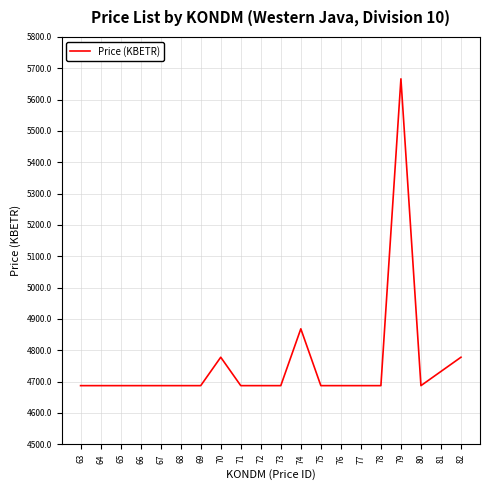

The chart shows a value of 4687.2 at 71. True or false?

True